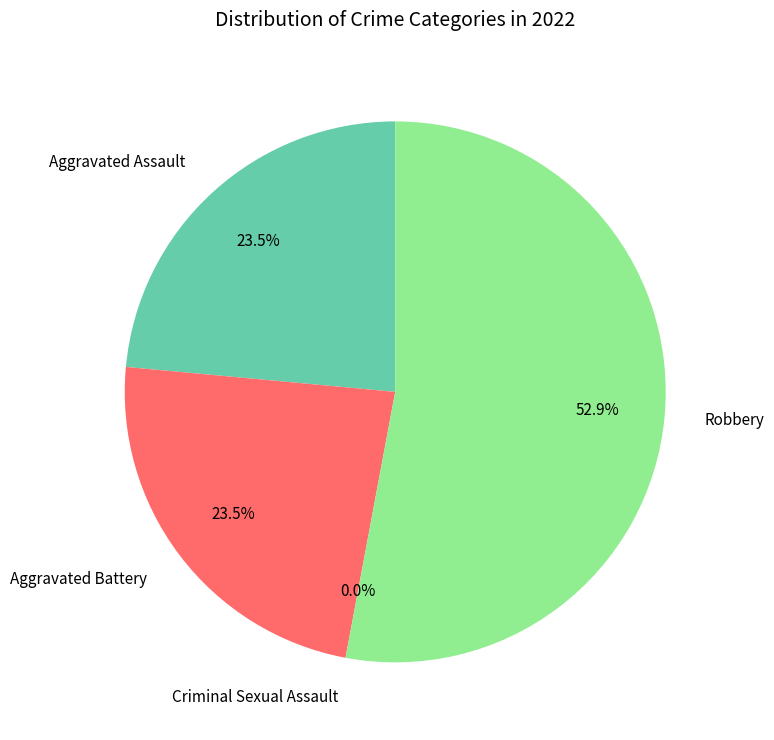

What is the change in value from Criminal Sexual Assault to Robbery?

+9